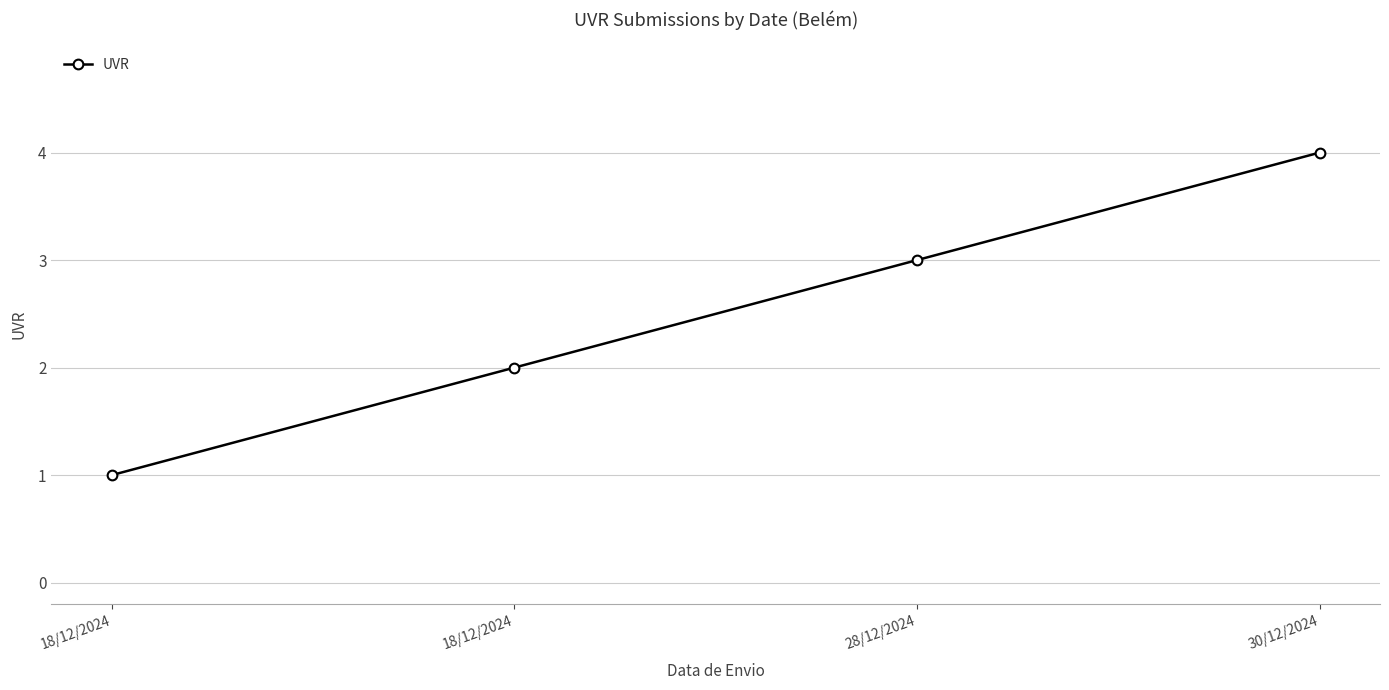

What is the maximum value shown in the chart?

4